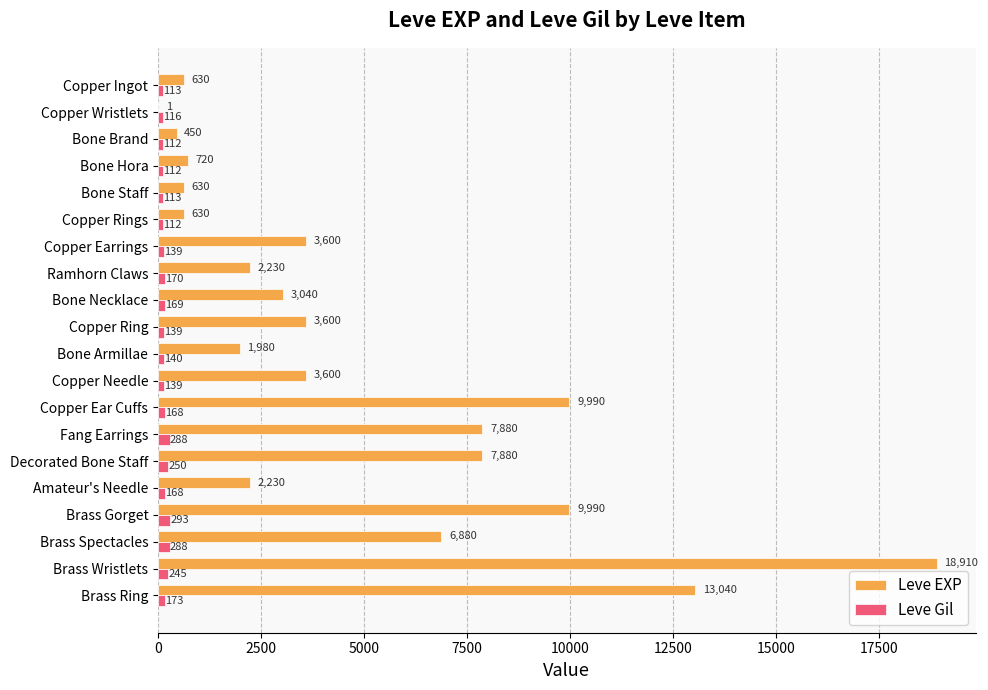

At which category does the chart reach its peak across all series?

Brass Wristlets